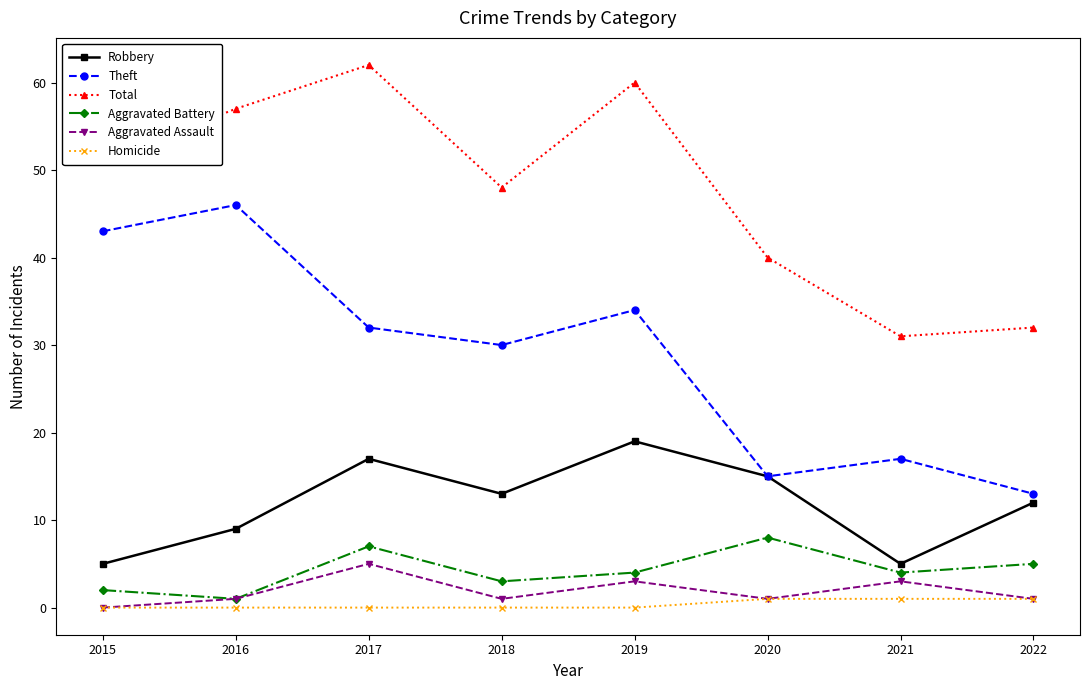

What is the spread (max minus min) of values at 2015?

51